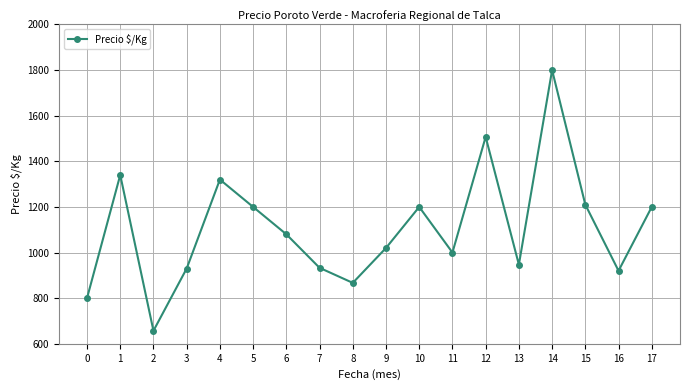

What is the difference between the maximum and minimum values?

1143